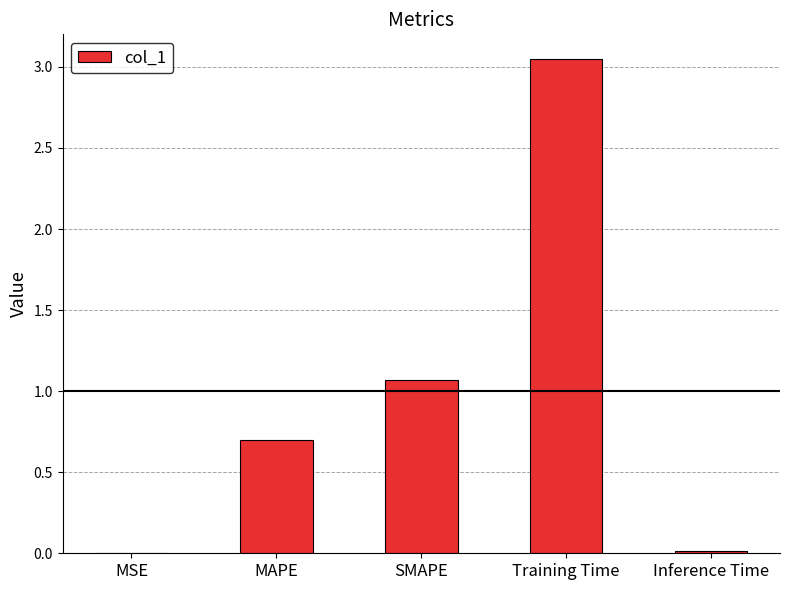

Which label corresponds to the largest value in the chart?

Training Time